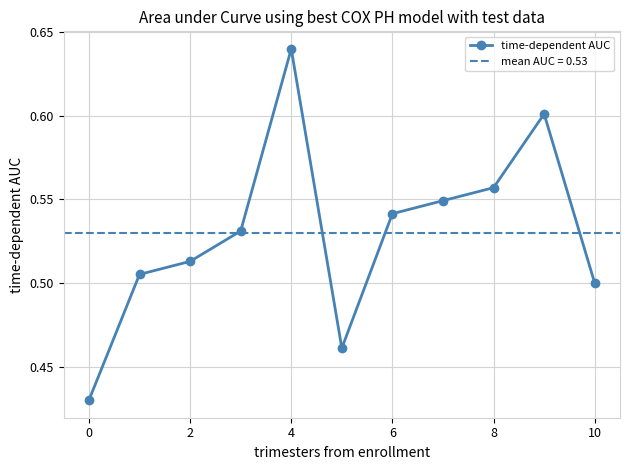

Reading left to right, list all the values displayed in this chart.

0.4	0.5	0.5	0.5	0.6	0.5	0.5	0.5	0.6	0.6	0.5